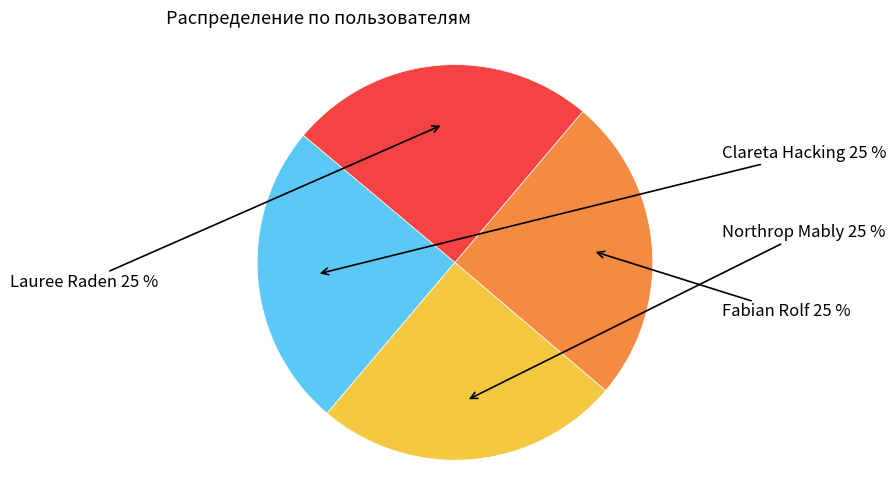

To the nearest percent, what is the average slice percentage?

25%